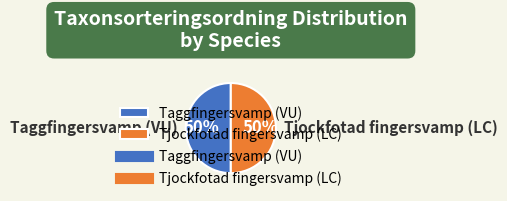

To the nearest percent, what is the combined percentage of Taggfingersvamp (VU) and Tjockfotad fingersvamp (LC)?

100%